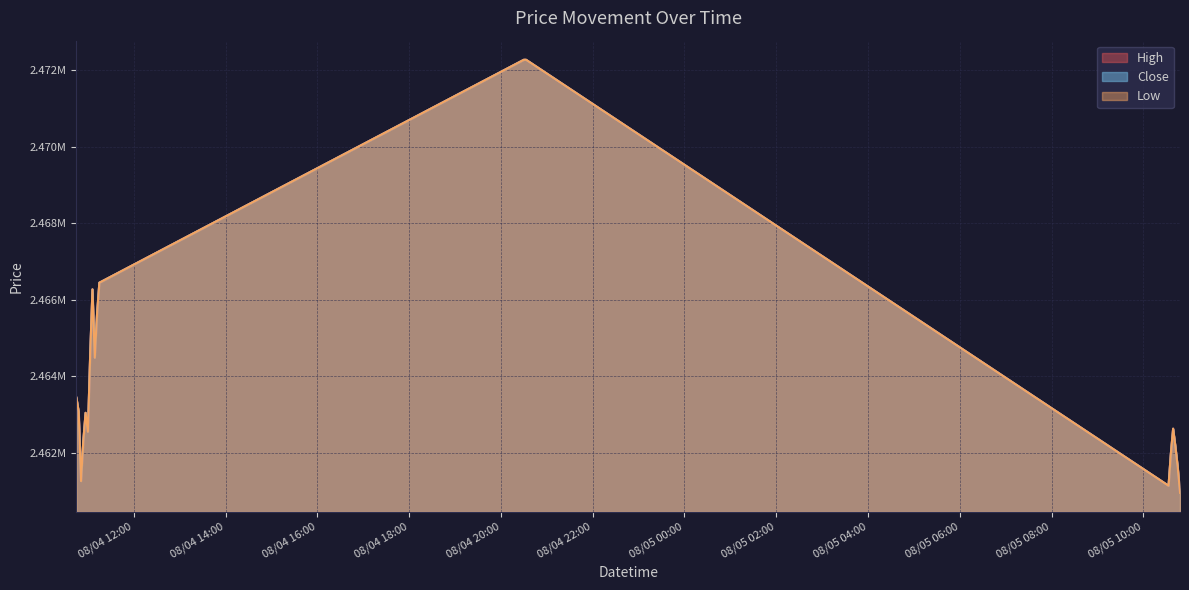

At how many categories does at least one series exceed 2466396?

3